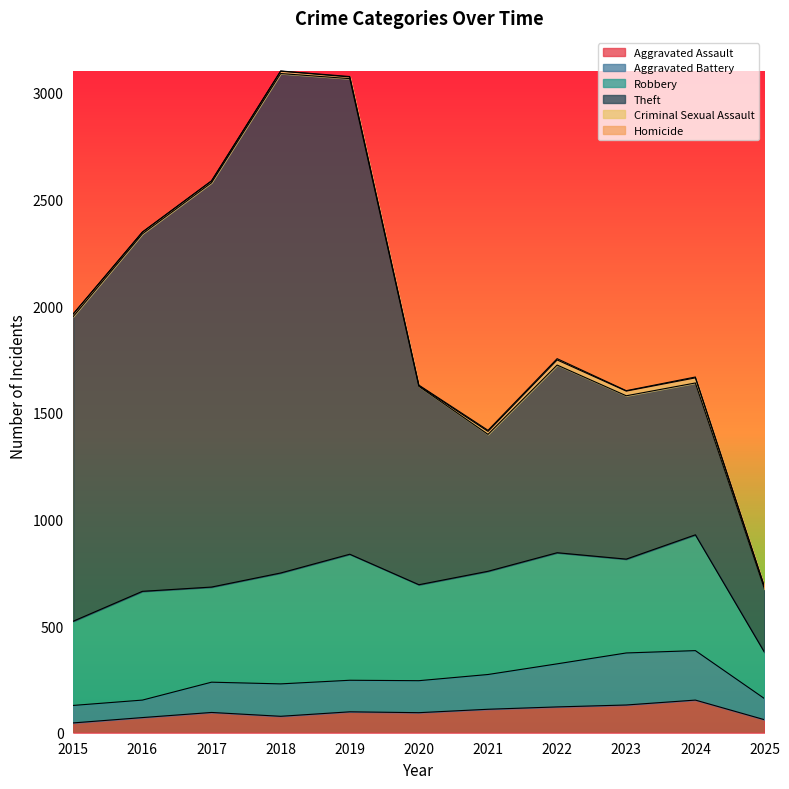

At which category does the chart reach its minimum across all series?

2015